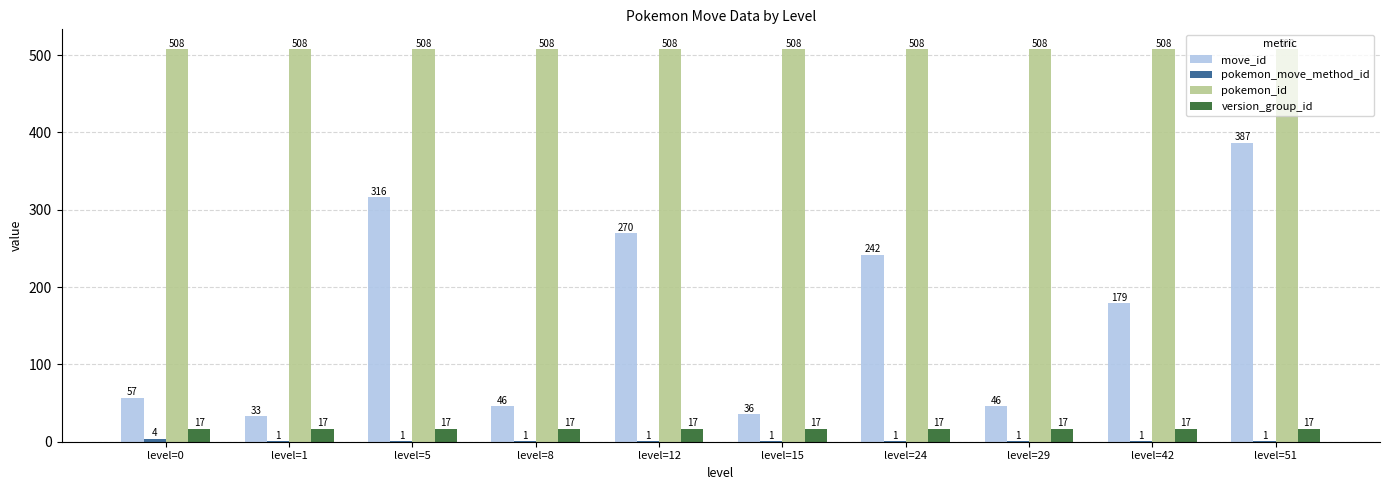

Count the number of data series in this chart.

4